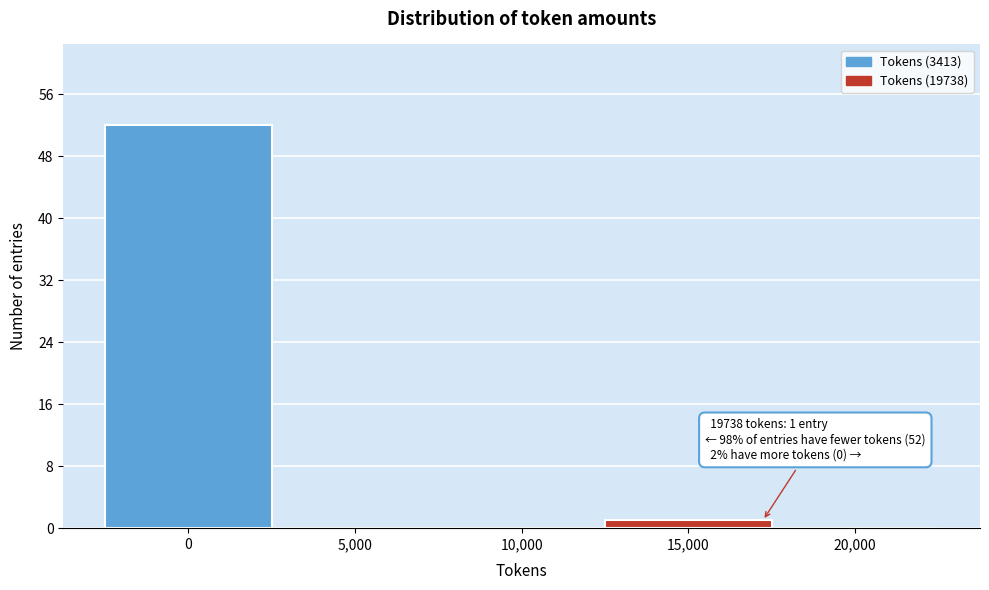

Reading left to right, transcribe all the data shown in this chart.

0=52	5,000=0	10,000=0	15,000=1	20,000=0